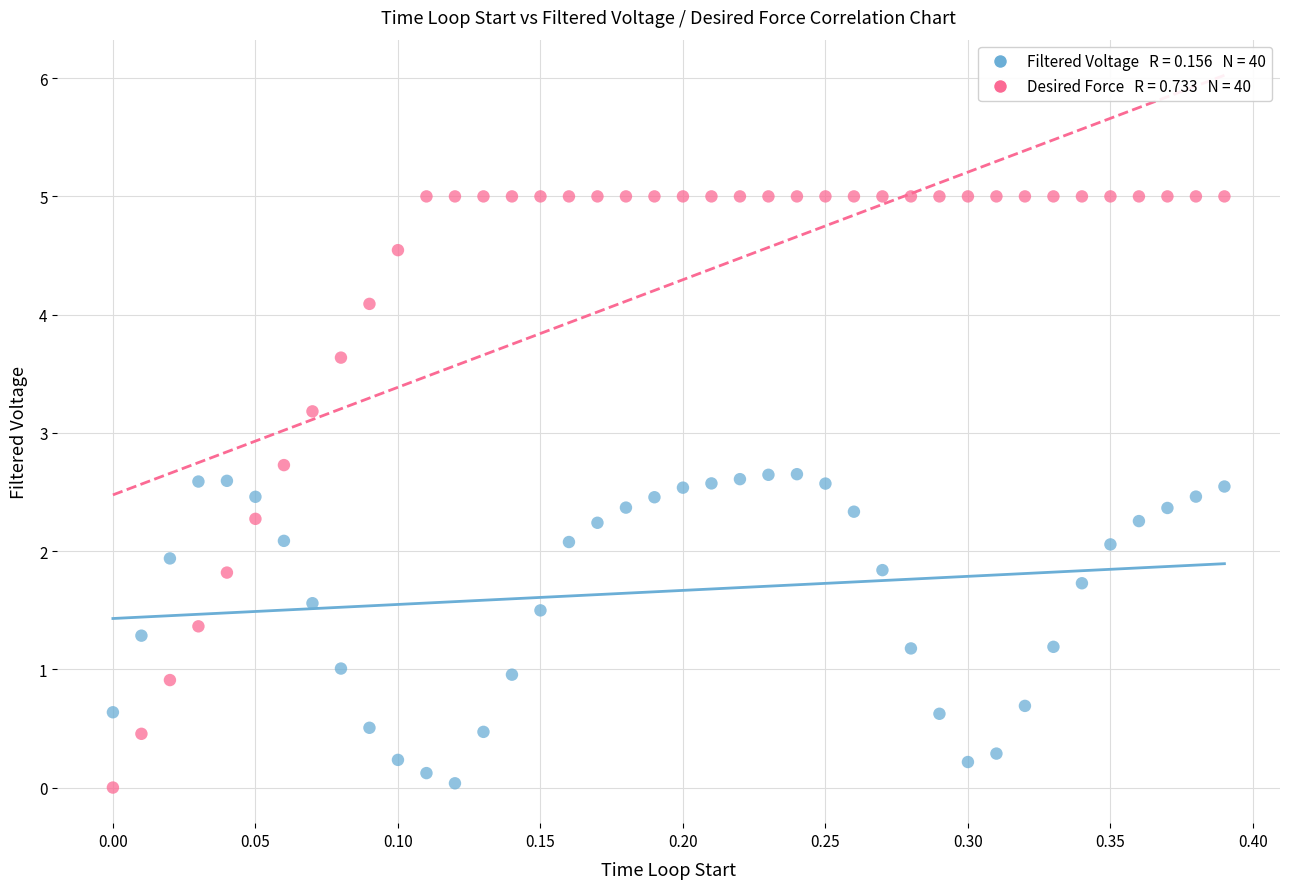

Across all data points, what is the range of Y values (max minus min)?

5.0